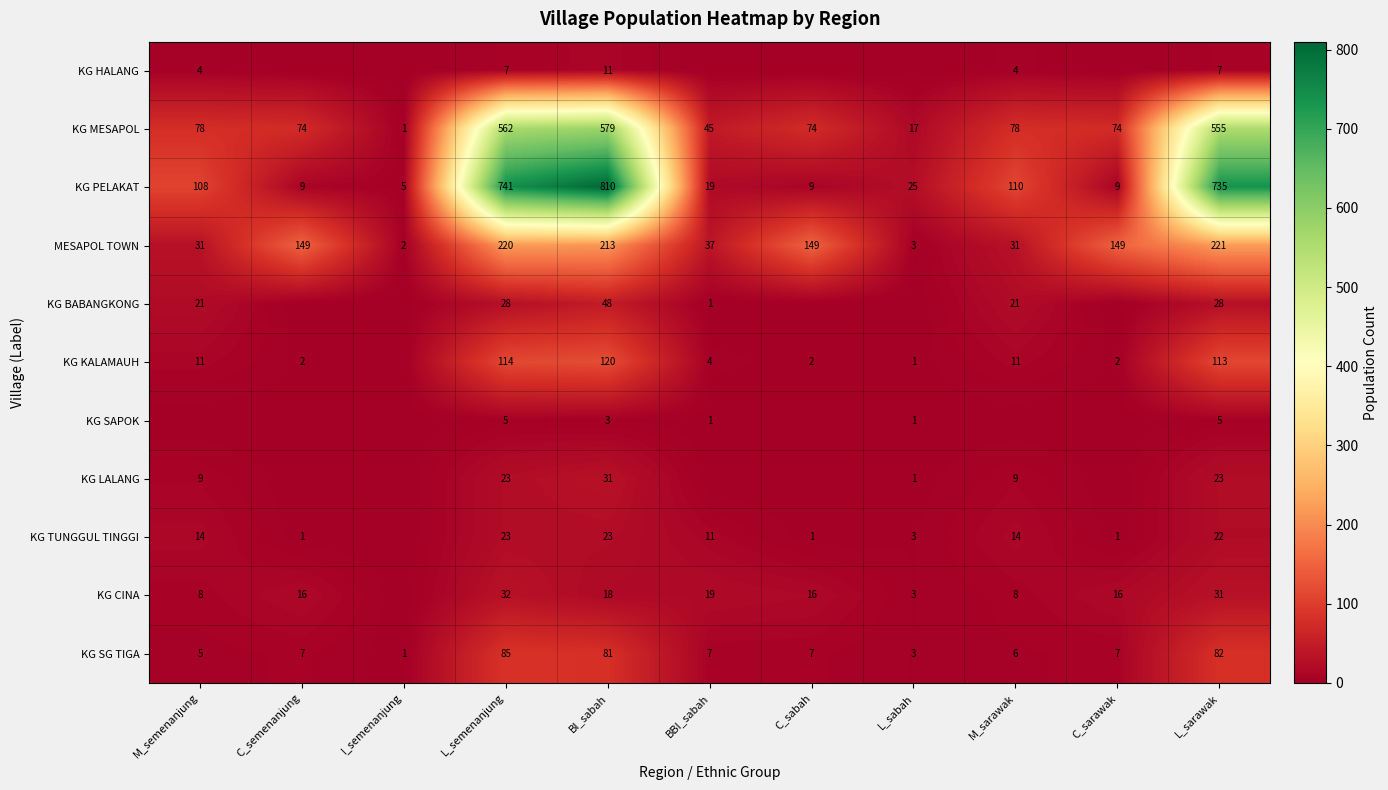

Where is KG PELAKAT nearest to the value 407?

M_sarawak